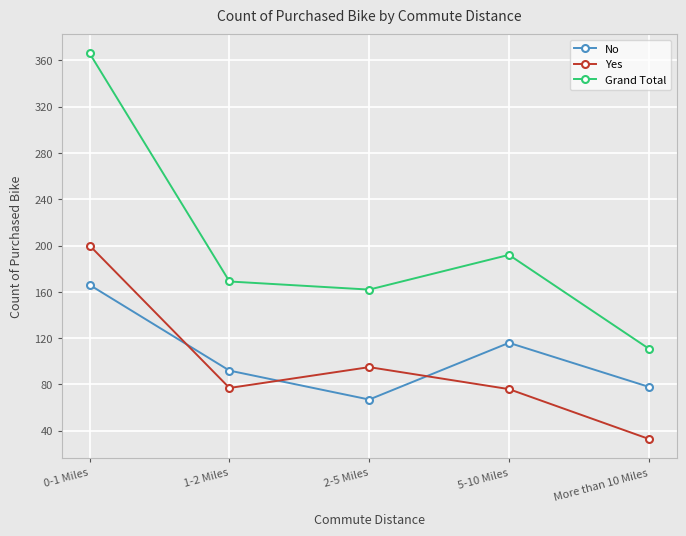

At which category does the chart reach its minimum across all series?

More than 10 Miles